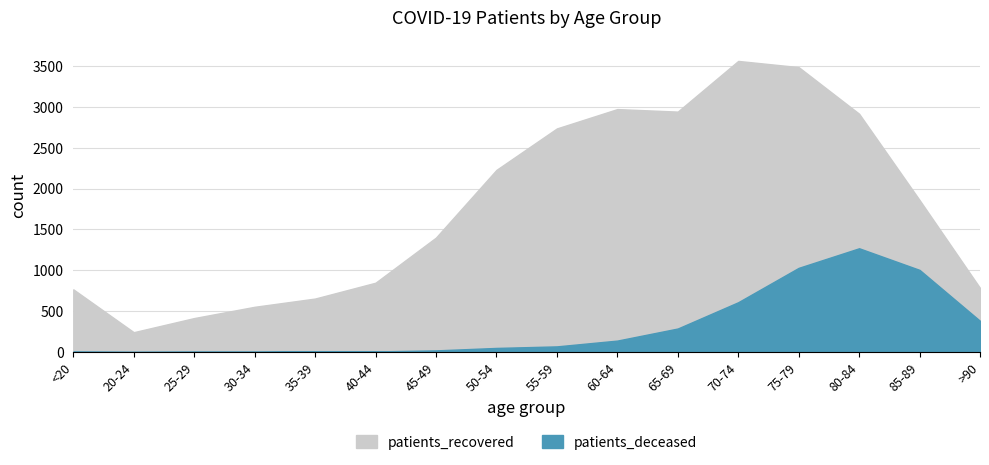

What is the label of the 9th point from the right?

50-54